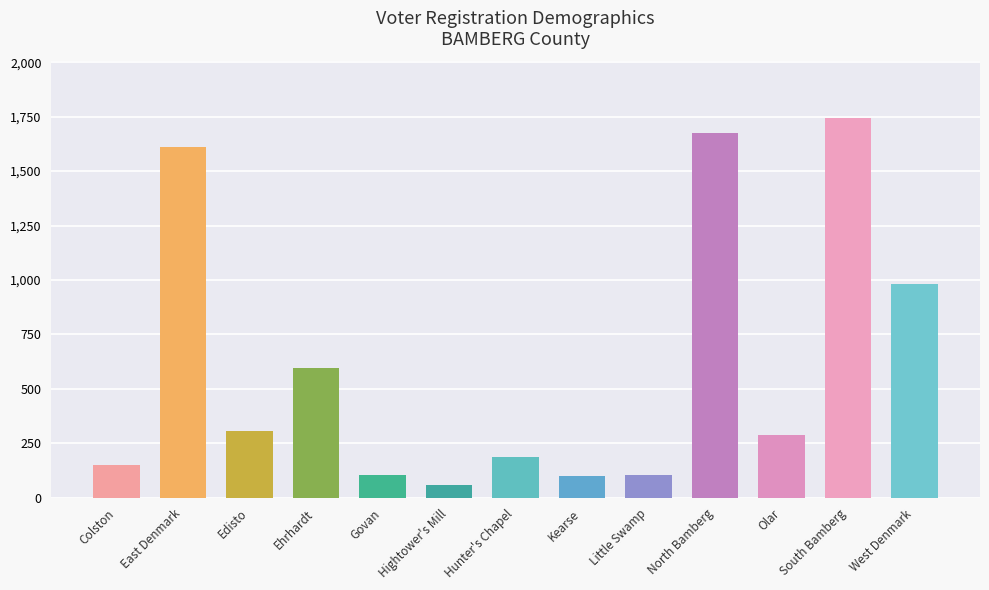

The chart shows a value of 594 at Ehrhardt. True or false?

True